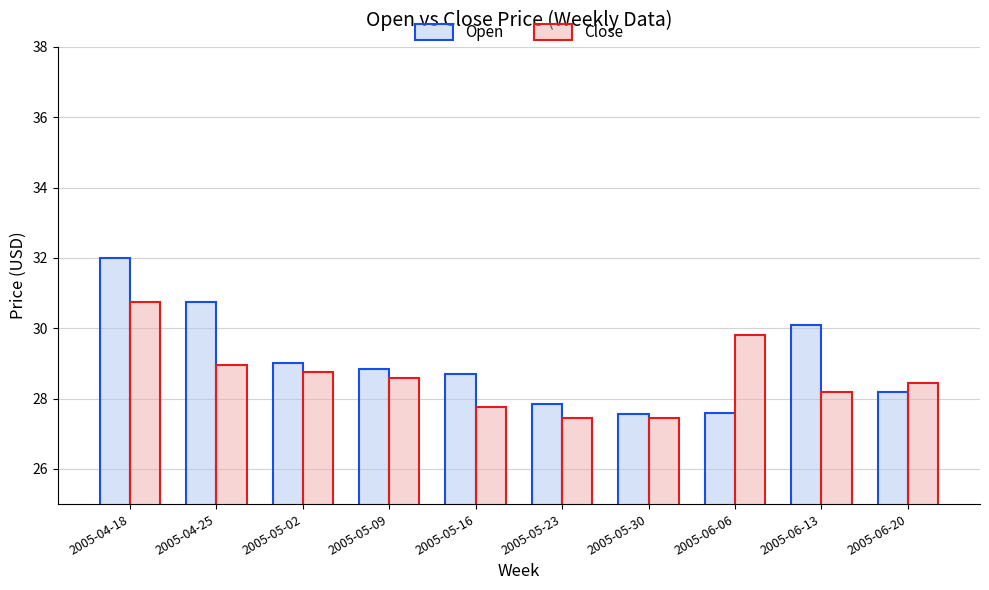

What is the difference between the highest and lowest values at 2005-05-23?

0.4